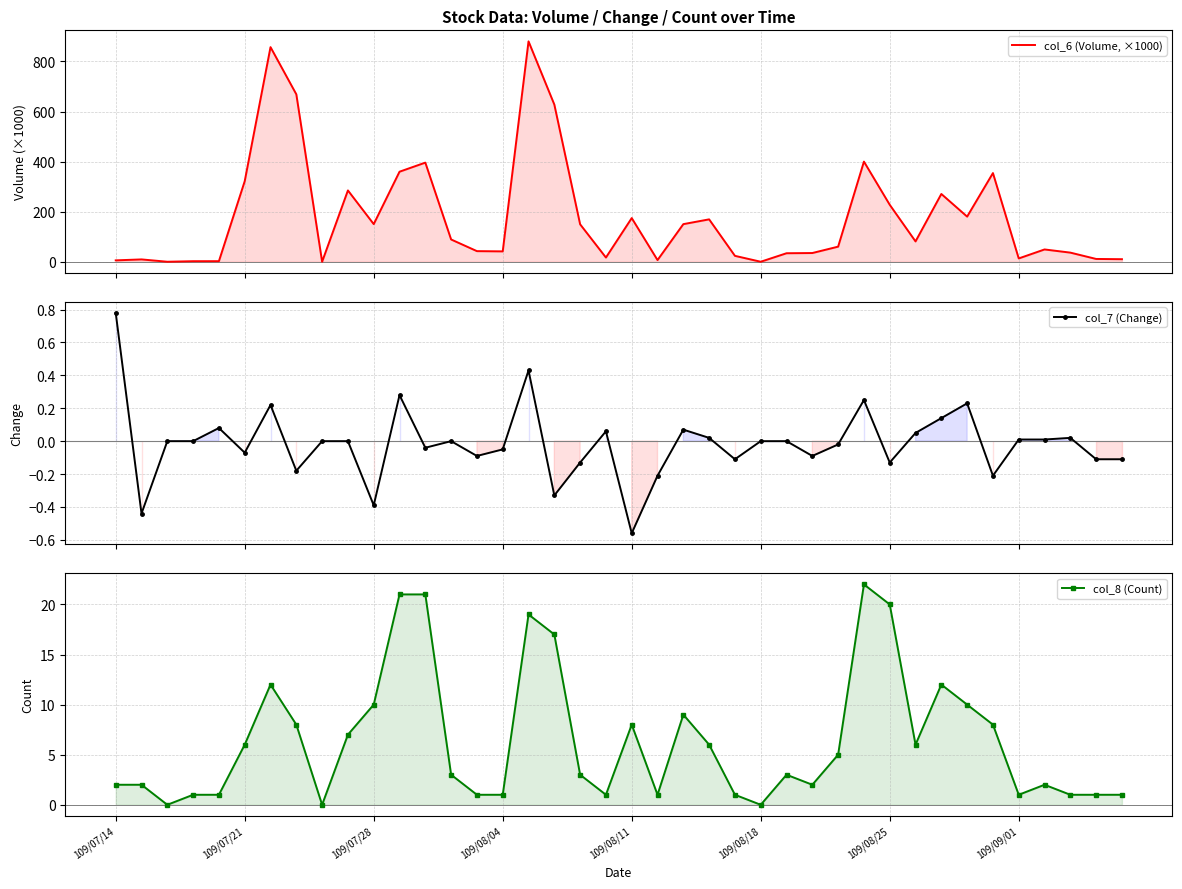

True or false: col_6 (Volume, ×1000) and col_8 (Count) intersect in this chart.

False